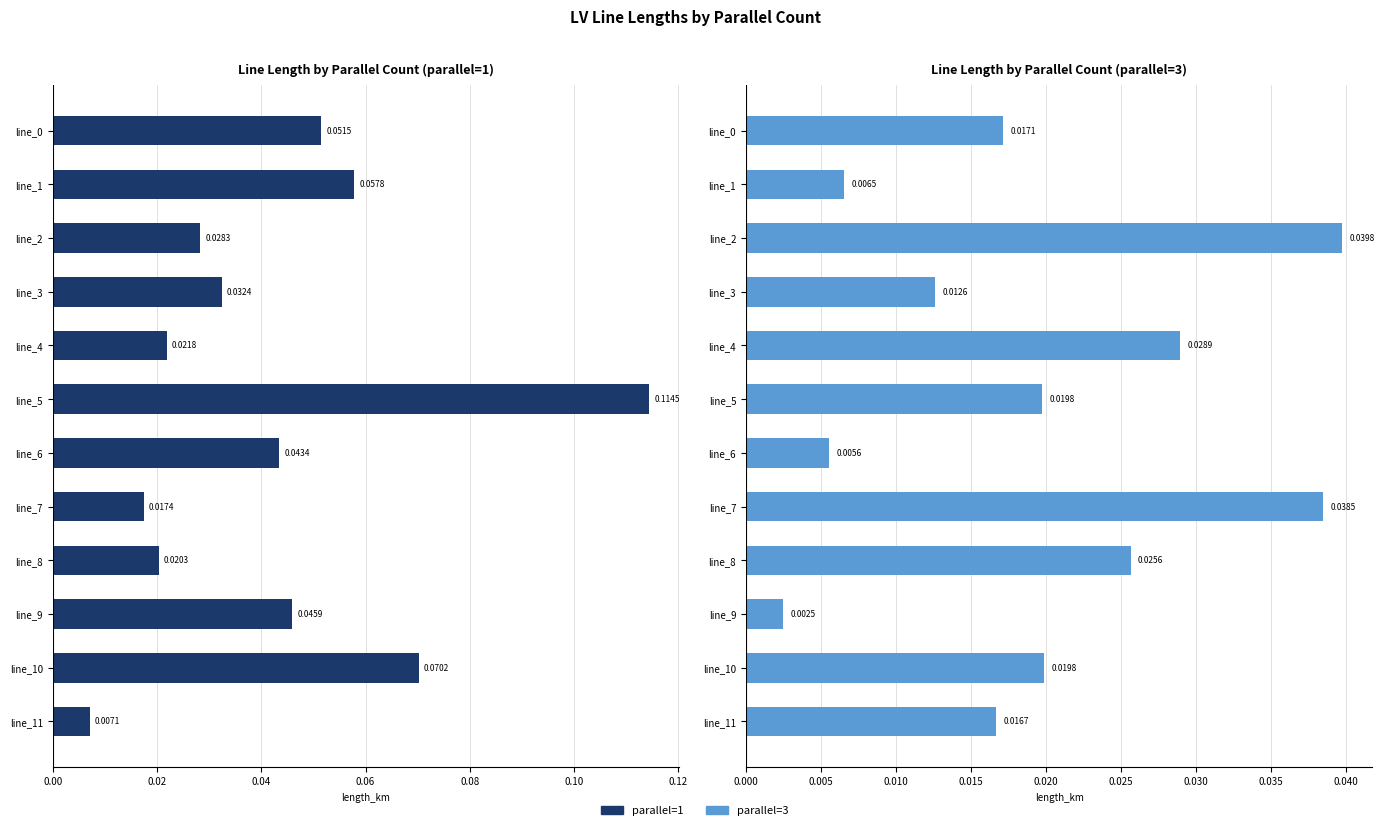

Is the value of parallel=1 at line_5 greater than the value of parallel=3 at line_6?

Yes